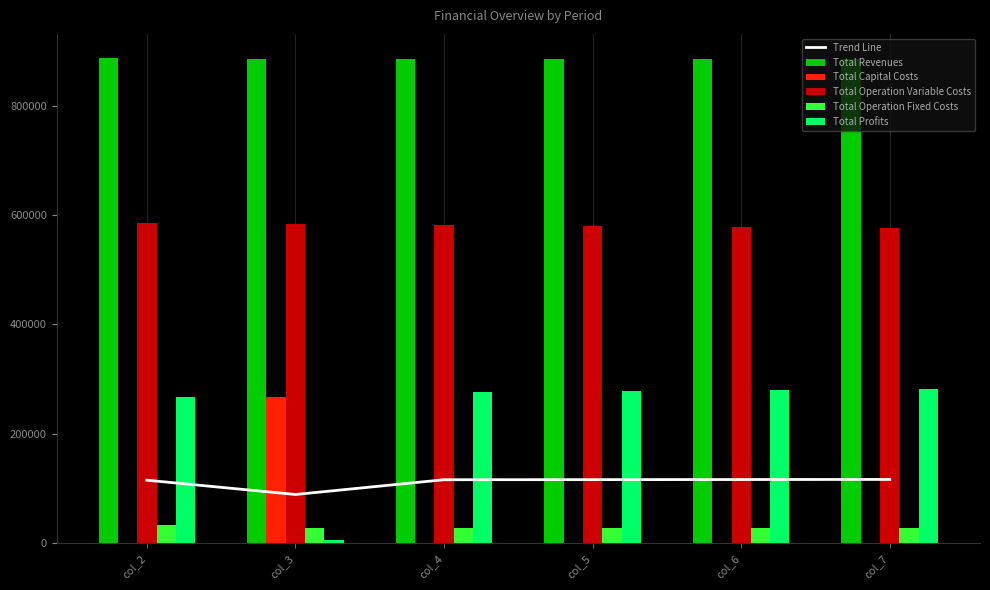

How many distinct data groups are displayed?

6